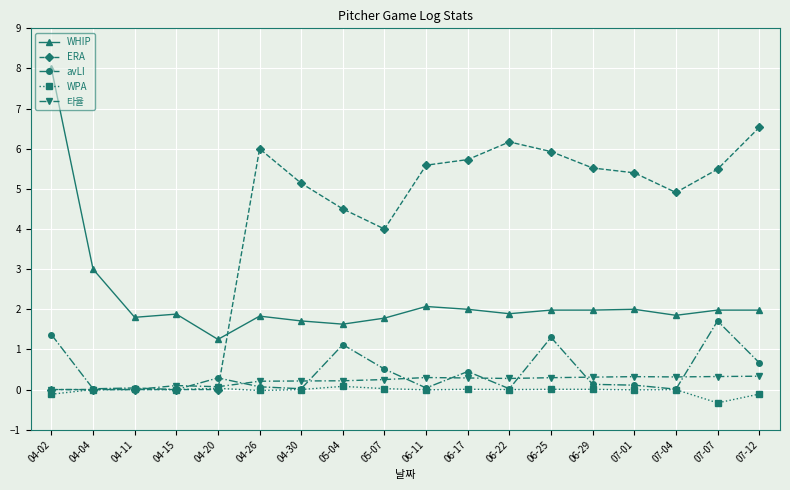

What is the total value across all series at 06-29?

7.9